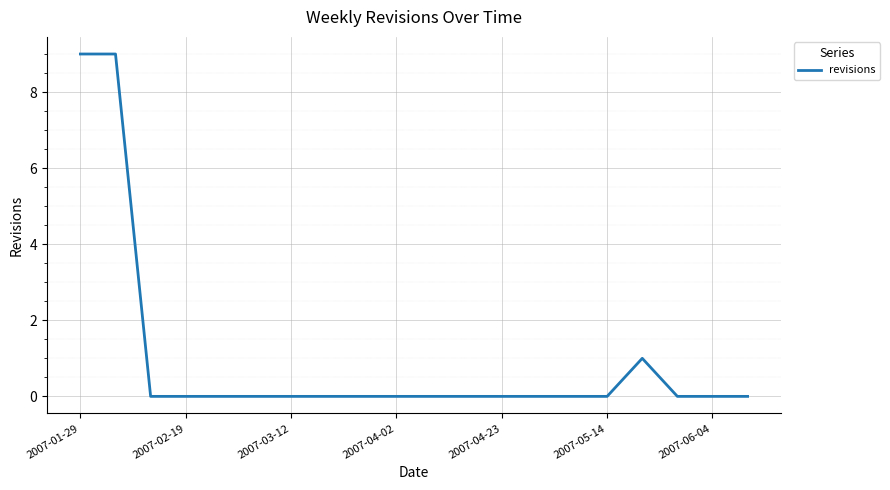

Does the chart display data point markers on the line(s)?

No